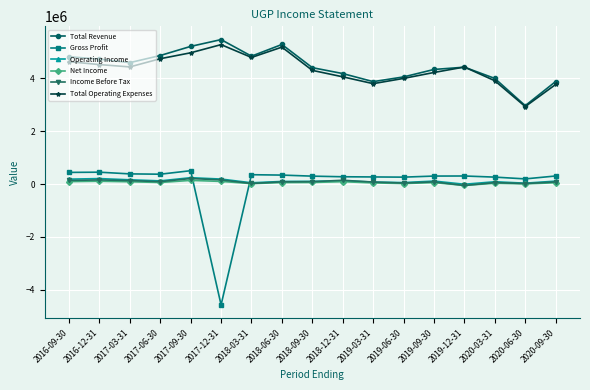

True or false: Income Before Tax and Gross Profit intersect in this chart.

True